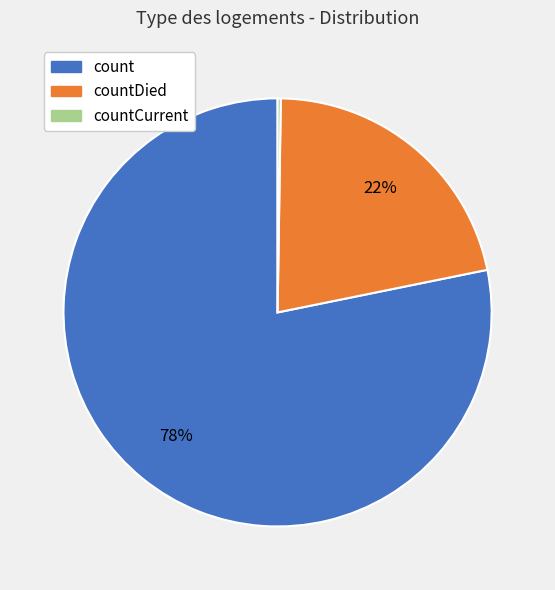

To the nearest percent, what percentage of the pie is count?

78%